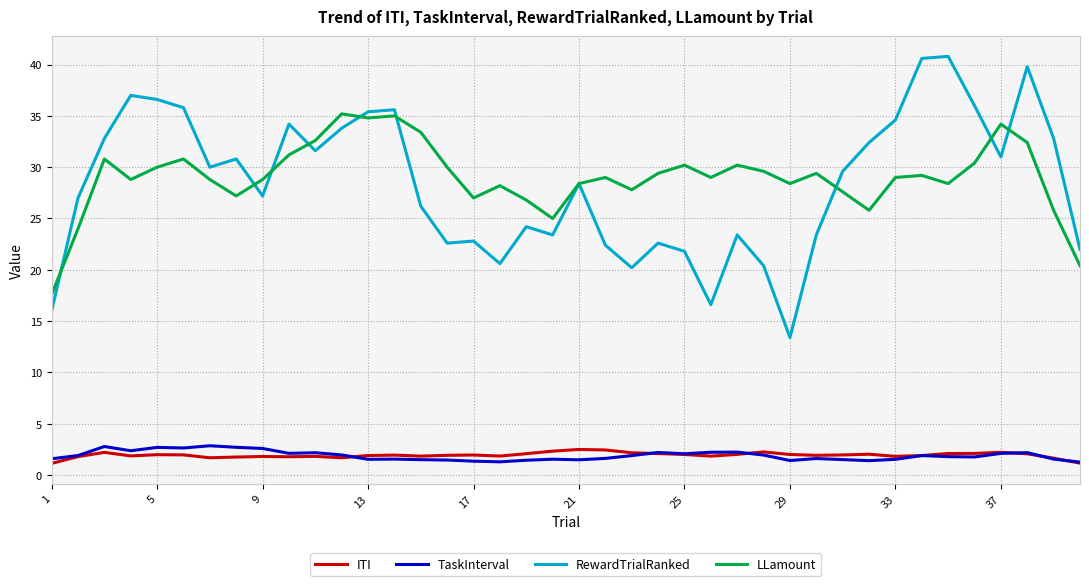

Is this an area chart (filled region under the line)?

No